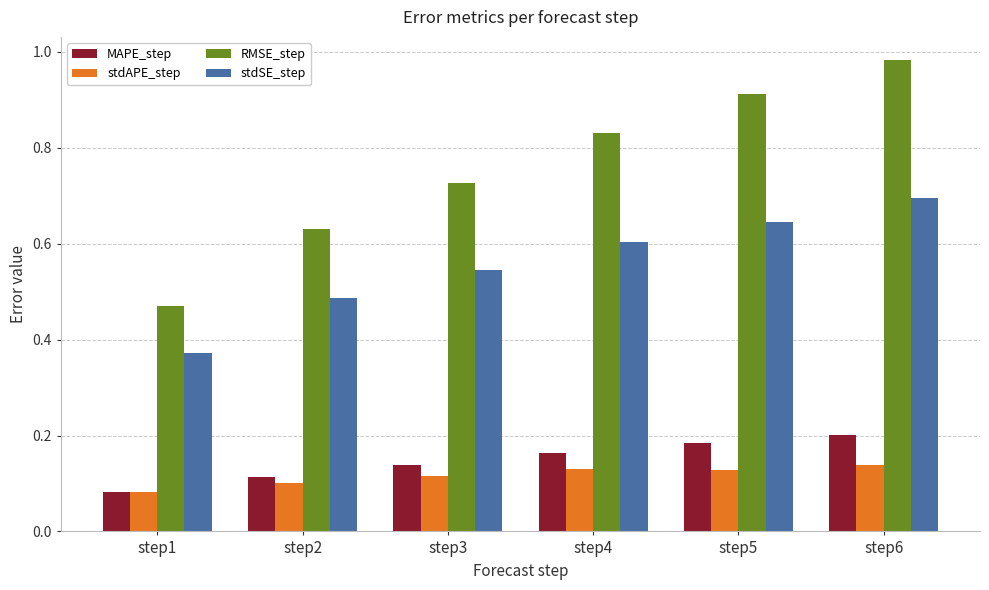

Which series has the largest range (max minus min)?

RMSE_step